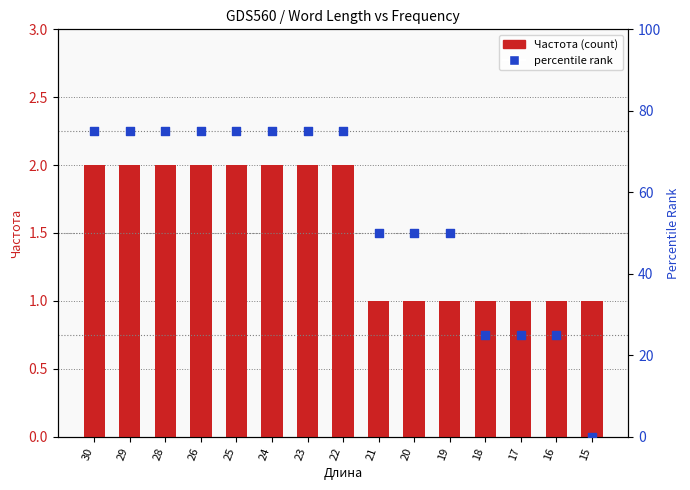

At which category is the sum across all series the highest?

30